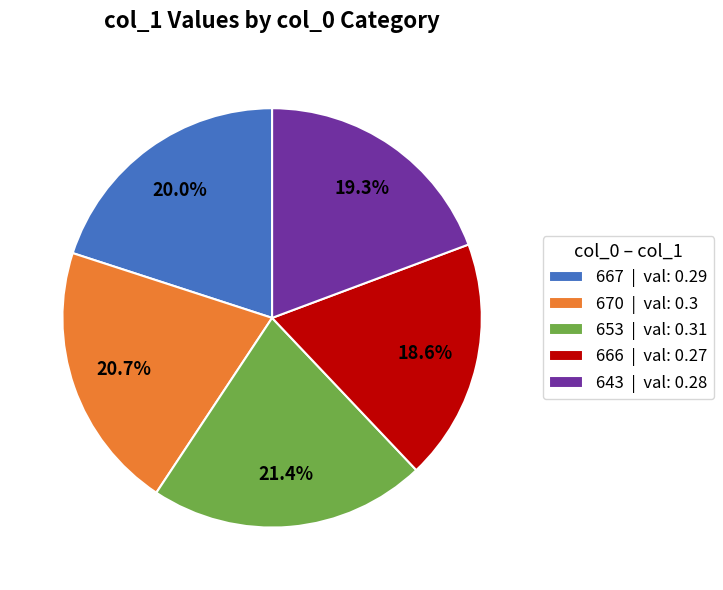

The 667 slice represents 20% of the pie. True or false?

True